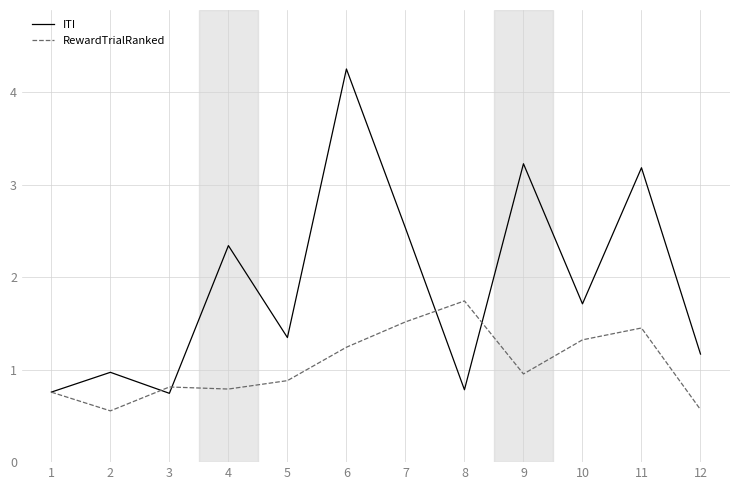

Where is the first local minimum for RewardTrialRanked?

2